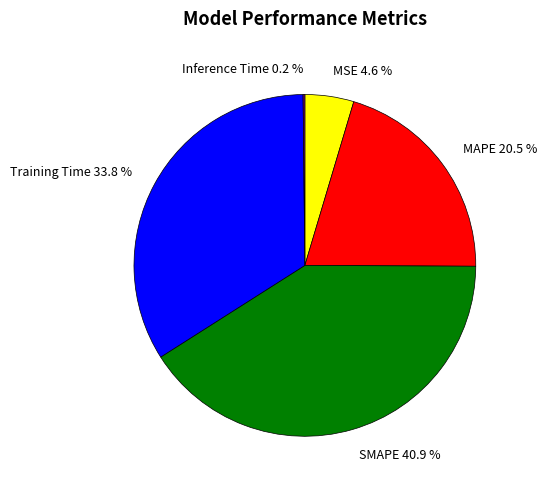

What is the largest slice in the pie chart?

SMAPE